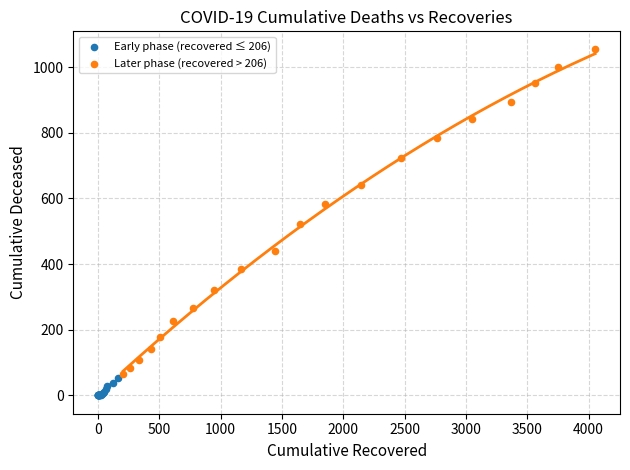

Which series contains the lowest Y value?

Early phase (recovered ≤ 206)